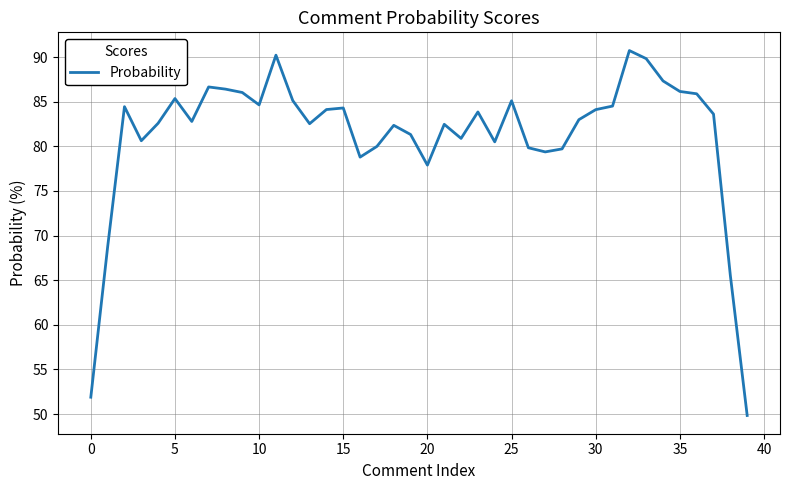

What is the difference between the maximum and minimum values?

40.9